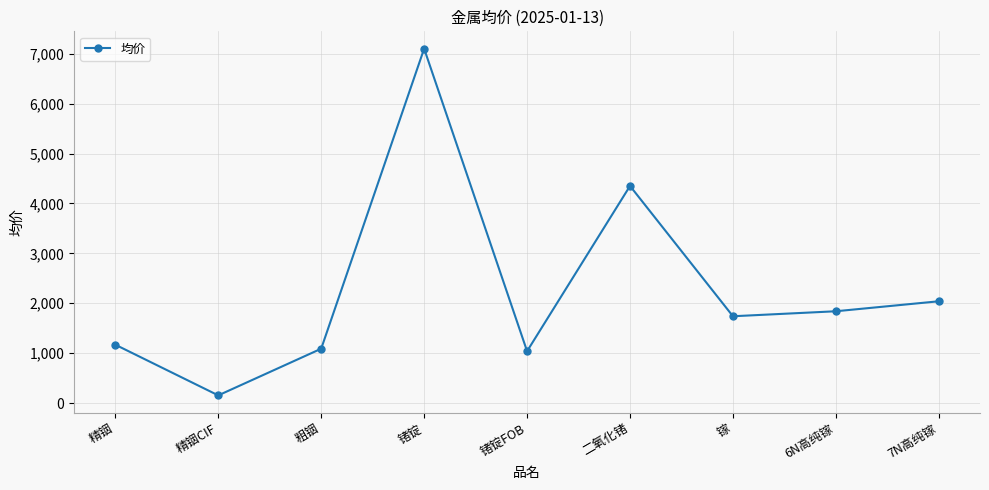

What is the ratio of the value at 7N高纯镓 to the value at 锗锭?

0.3